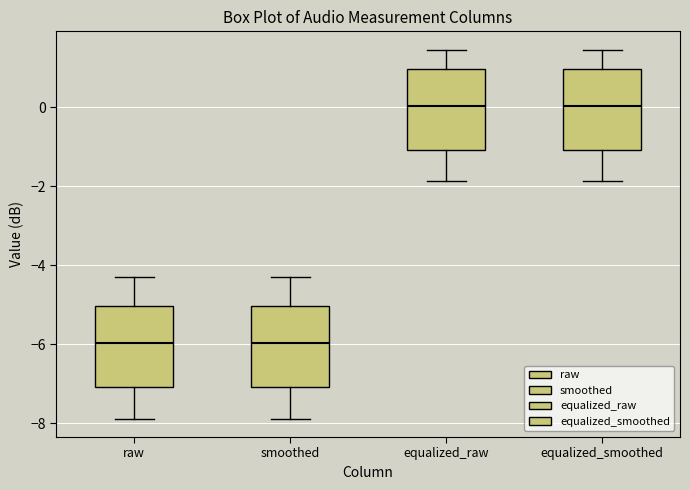

Reading left to right, transcribe this box plot: for each box, give where its median line is, the range the box spans, and where its two whiskers end, as read against the y-axis. The values are not printed on the chart, so give them approximately, as read against the axis.

raw: median -6.0, box -7.0 to -5.0, whiskers -7.8 to -4.2
smoothed: median -6.0, box -7.0 to -5.0, whiskers -7.8 to -4.2
equalized_raw: median 0.0, box -1.0 to 1.0, whiskers -1.8 to 1.4
equalized_smoothed: median 0.0, box -1.0 to 1.0, whiskers -1.8 to 1.4